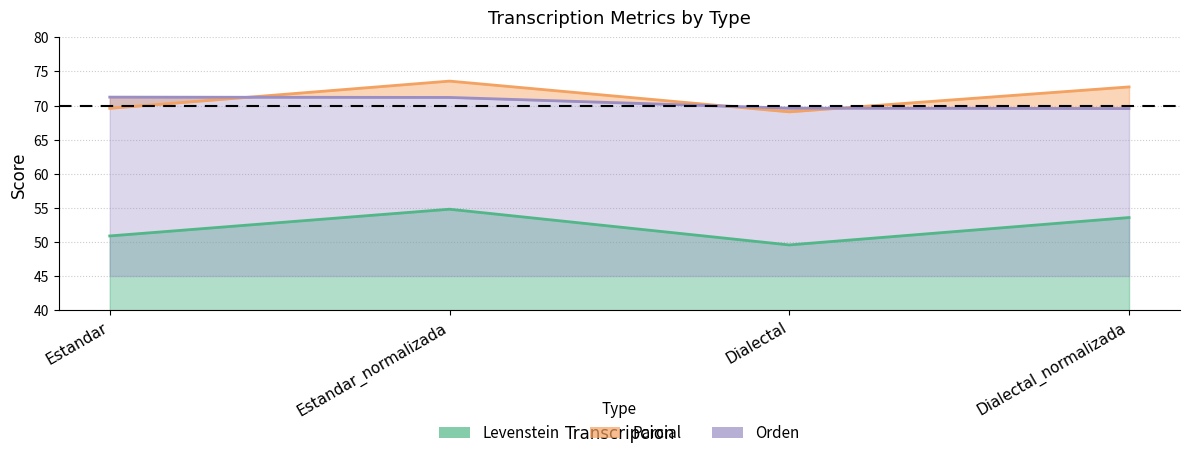

Is it true that Levenstein equals 12.1 at Dialectal_normalizada?

False